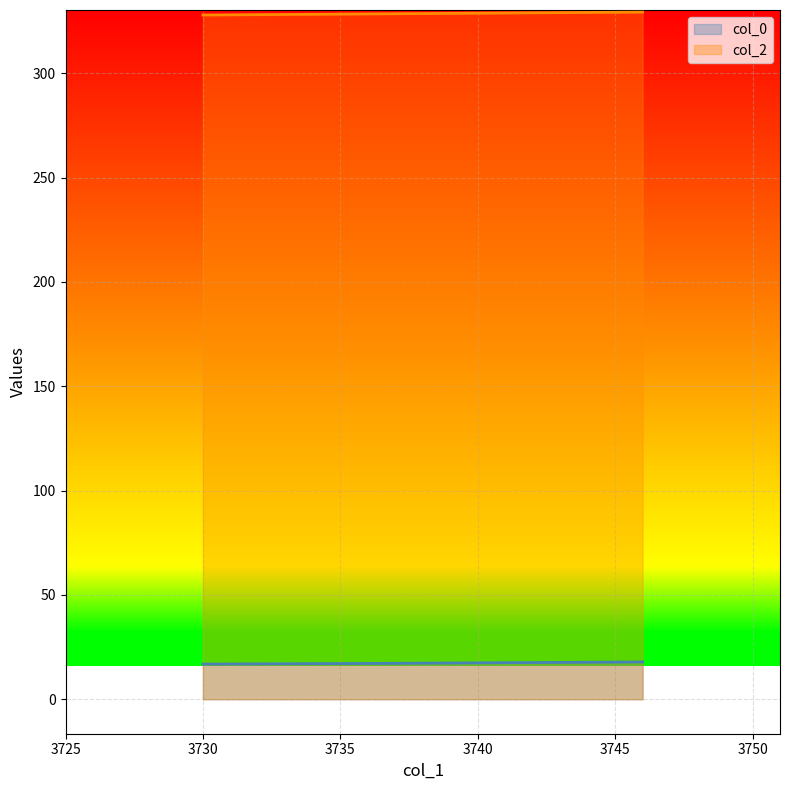

Reading right to left, extract all data points from this chart.

col_0: 3730=16.9	3736=17.2	3746=17.9
col_2: 3730=327.9	3736=328.4	3746=329.3